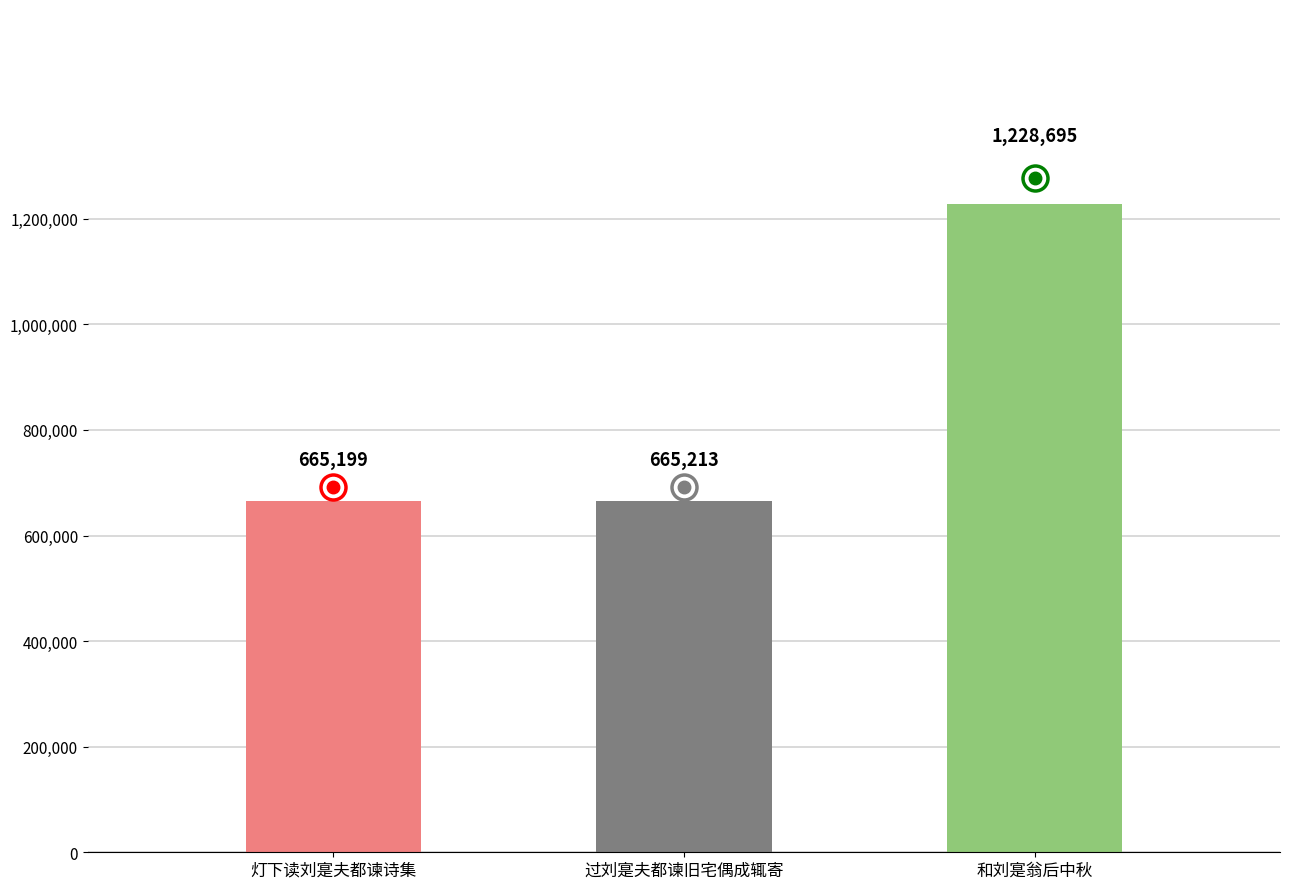

What is the sum of all values?

2559107